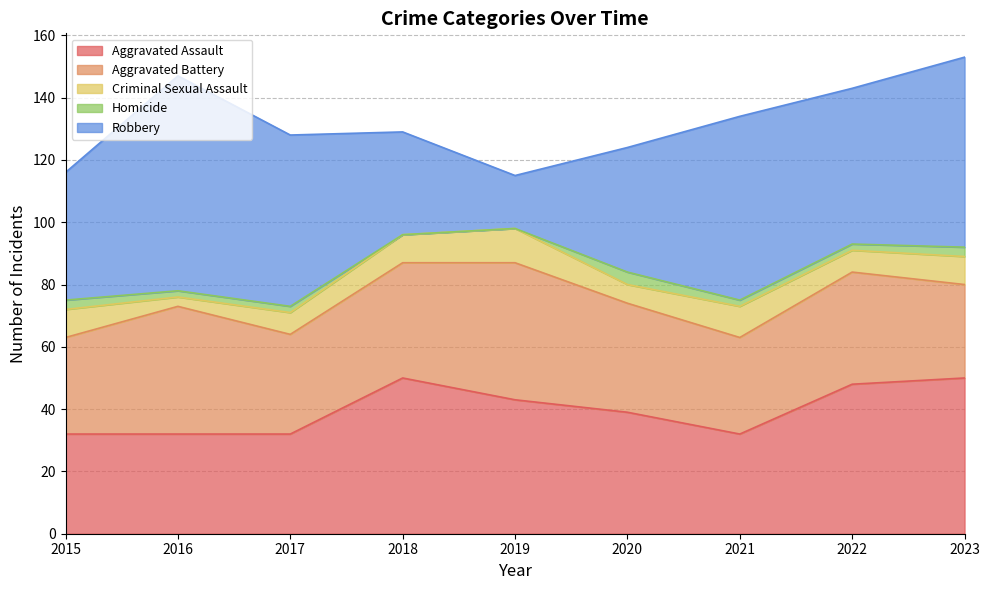

What is the maximum value for Criminal Sexual Assault?

11